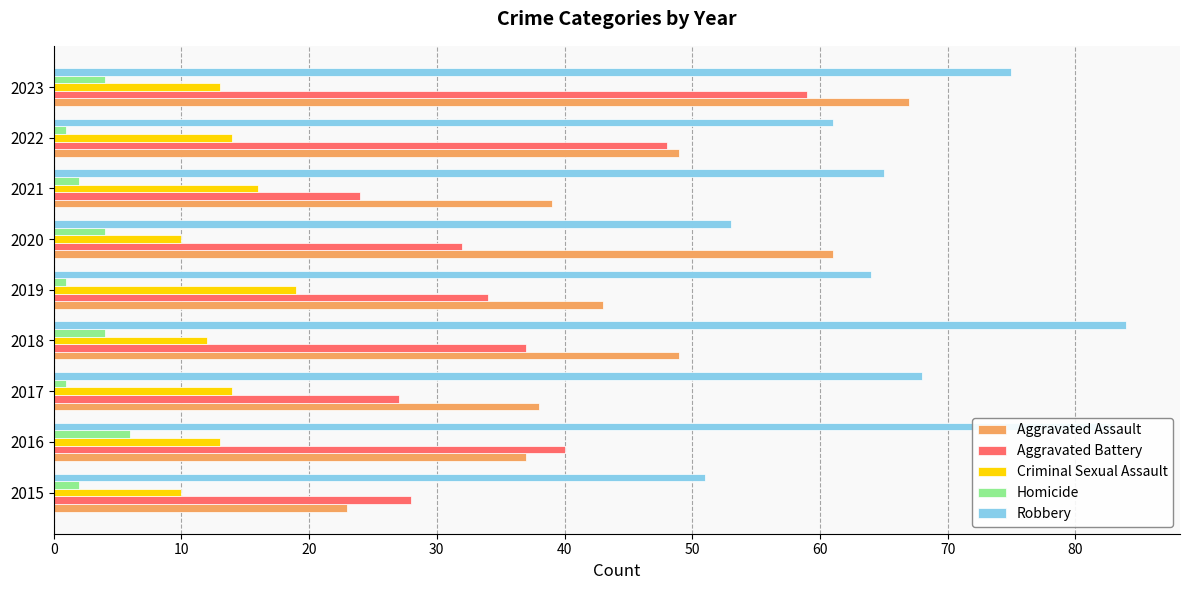

What is the maximum value for Aggravated Assault?

67